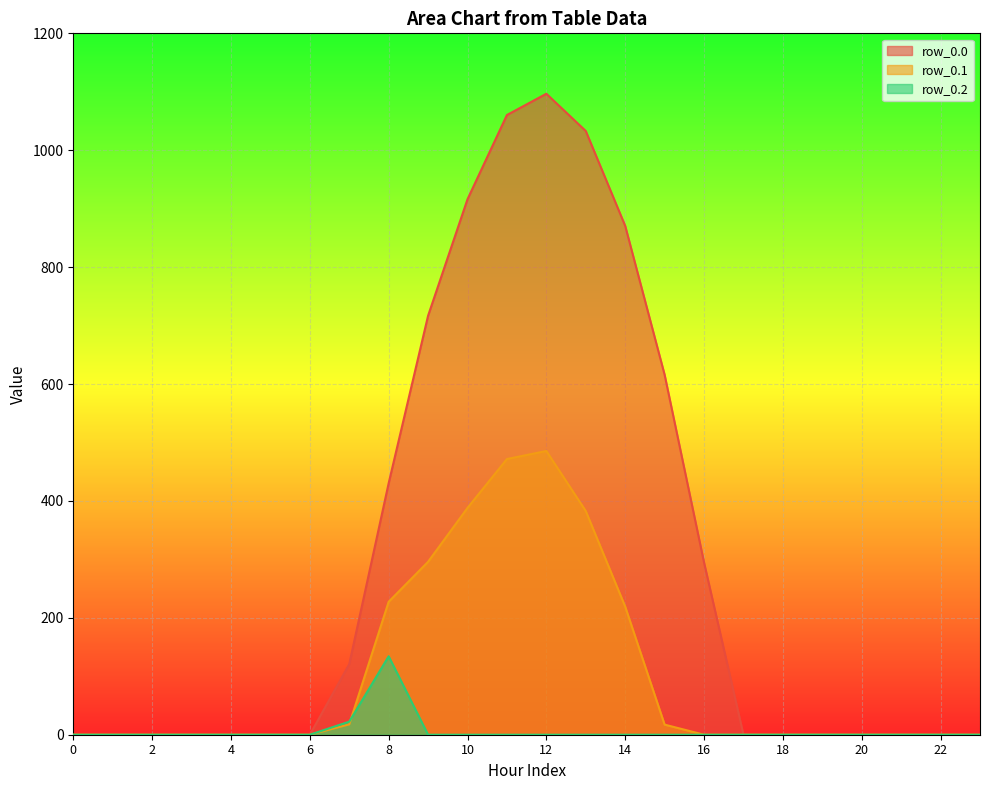

Rank the series at 19 from lowest to highest value.

row_0.0, row_0.1, row_0.2